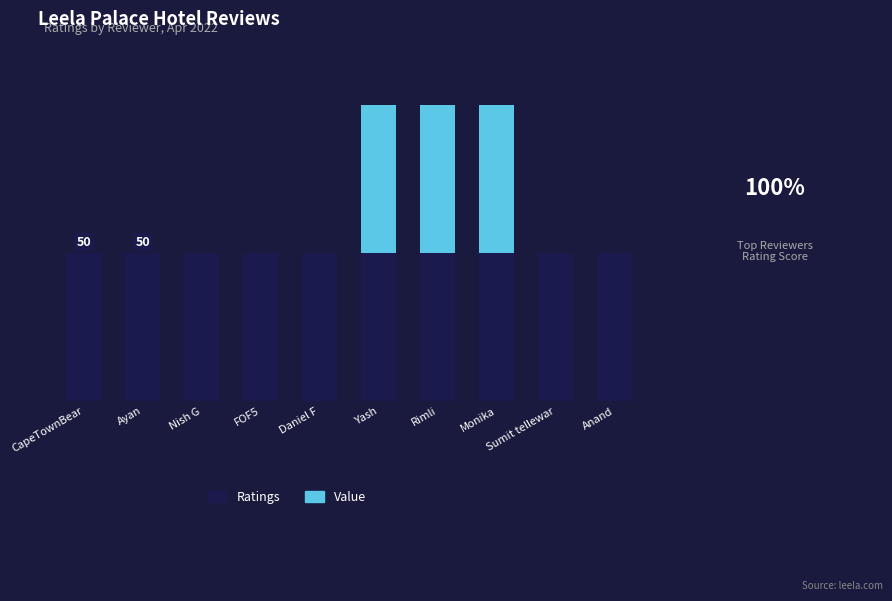

What is the average value of the Value series?

15